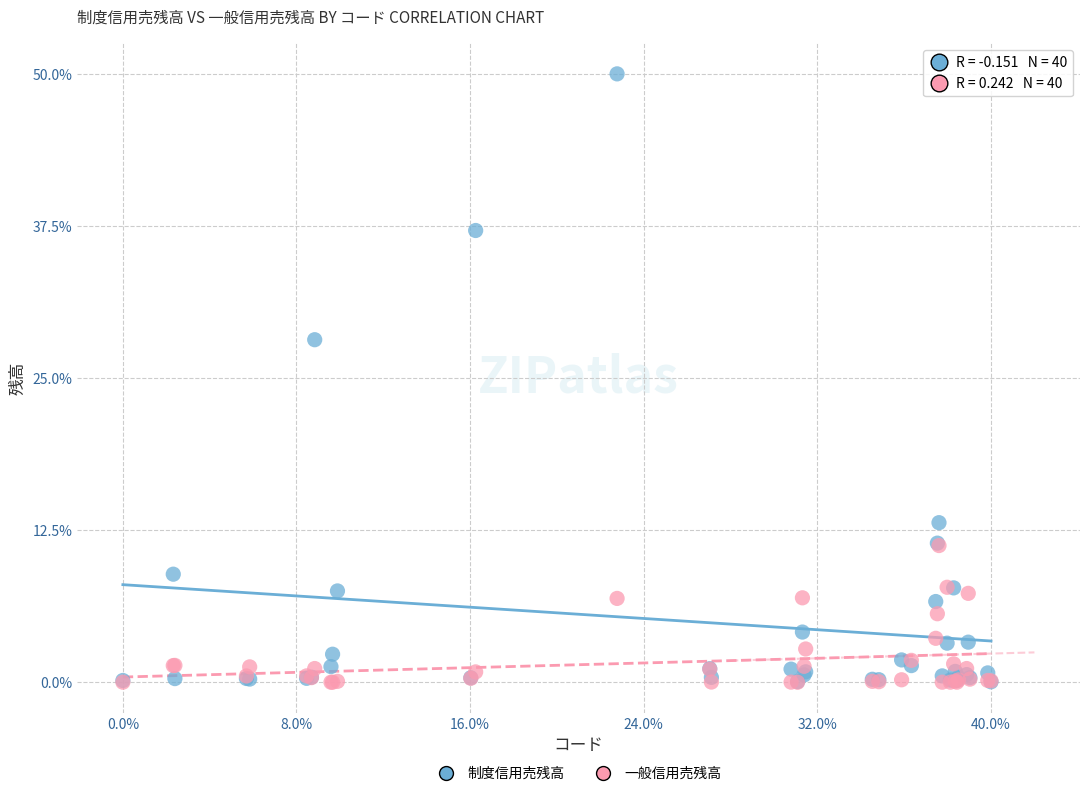

Across all series, what Y value is closest to 25?

28.2